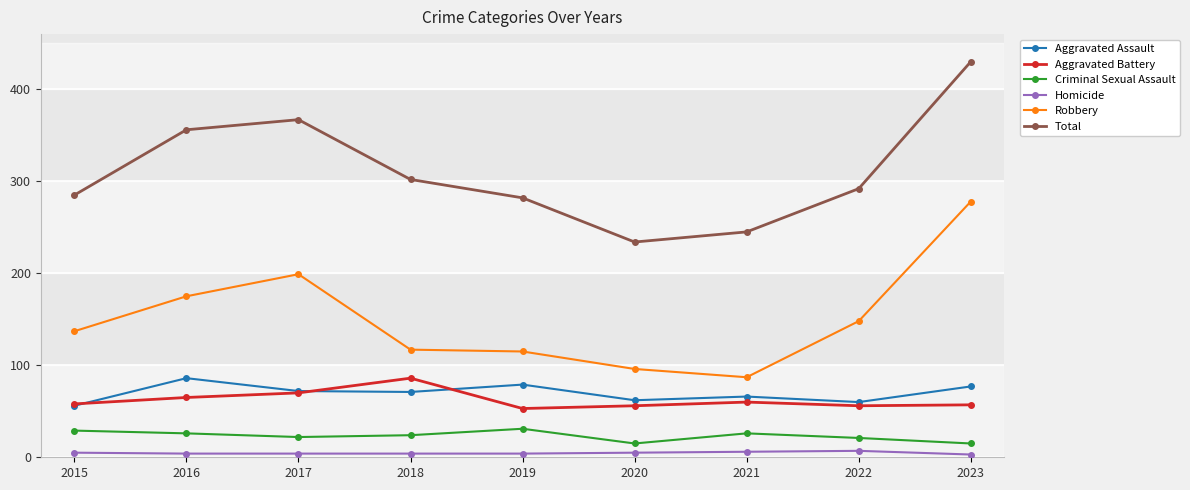

What is the value of the Aggravated Battery point at the 8th from the left?

56